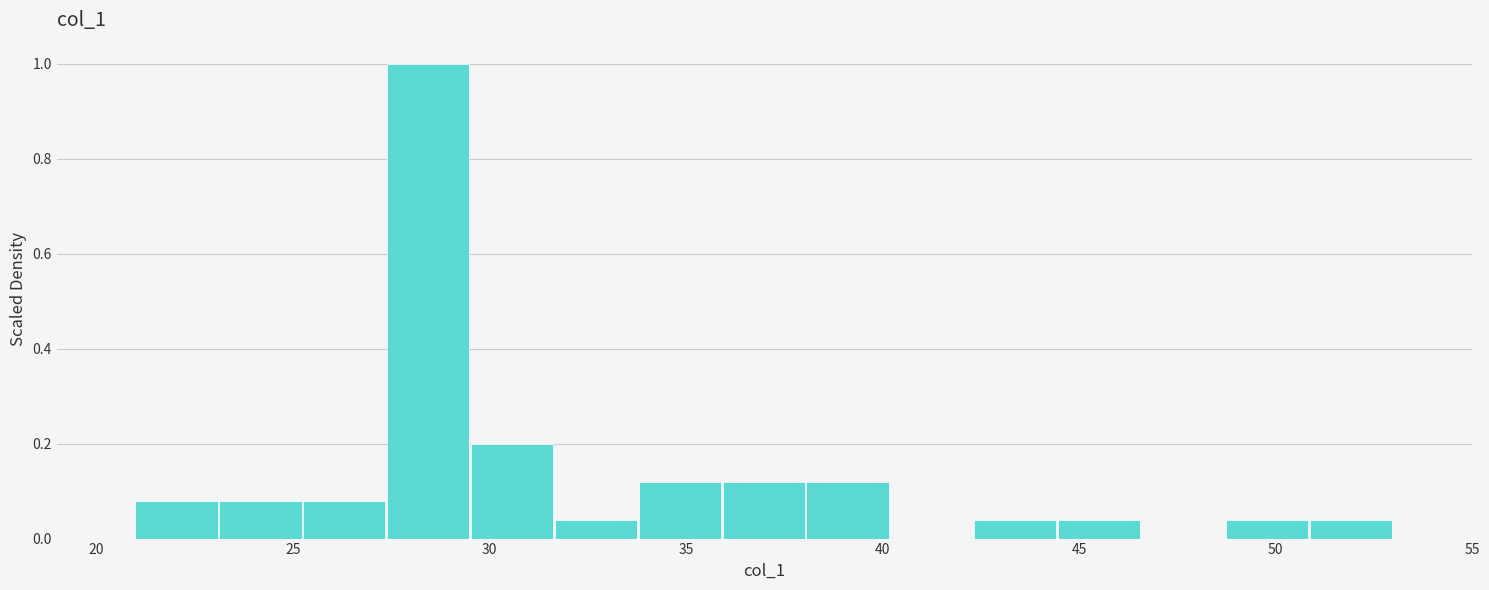

Reading left to right, transcribe this chart: for each bar, give the range it covers on the x-axis and its height. Neither the bar edges nor the heights are printed on the chart, so give them approximately, as read against the axes.

21.0 to 23.0: 0.08
23.0 to 25.5: 0.08
25.5 to 27.5: 0.08
27.5 to 29.5: 1.00
29.5 to 31.5: 0.20
31.5 to 34.0: 0.04
34.0 to 36.0: 0.12
36.0 to 38.0: 0.12
38.0 to 40.0: 0.12
40.0 to 42.5: 0
42.5 to 44.5: 0.04
44.5 to 46.5: 0.04
46.5 to 48.5: 0
48.5 to 51.0: 0.04
51.0 to 53.0: 0.04